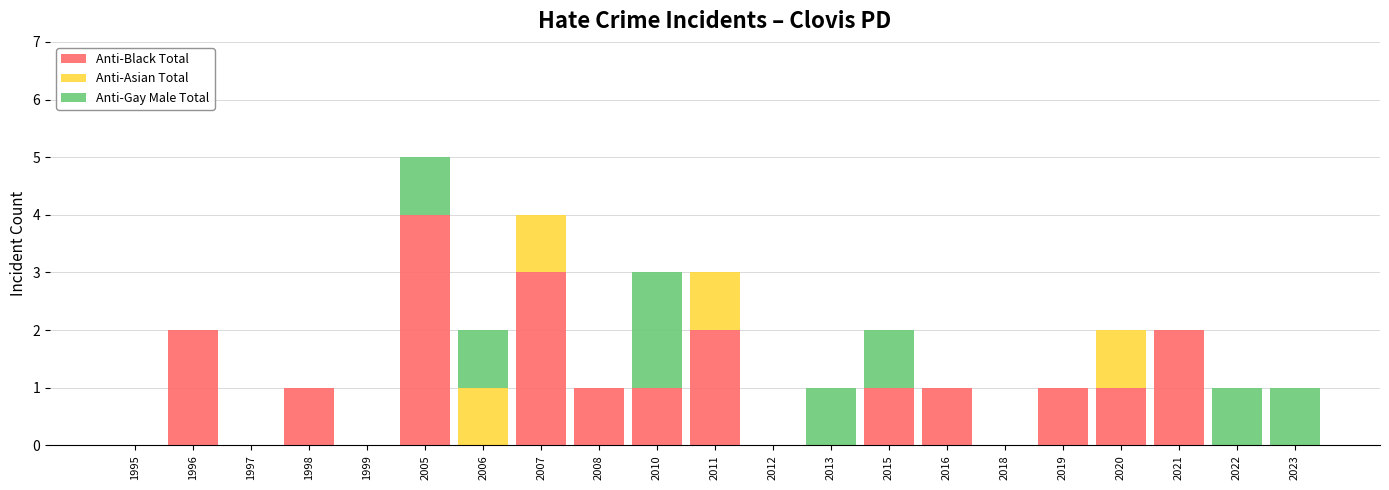

What is the sum of all Anti-Black Total values?

20